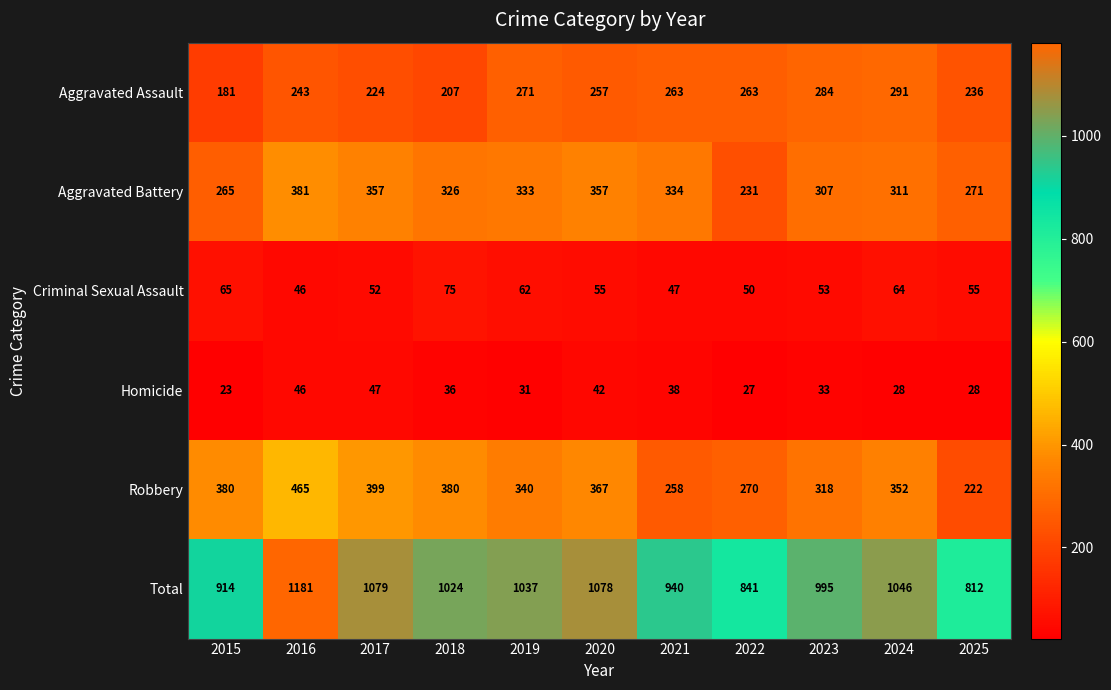

How many distinct data groups are displayed?

6